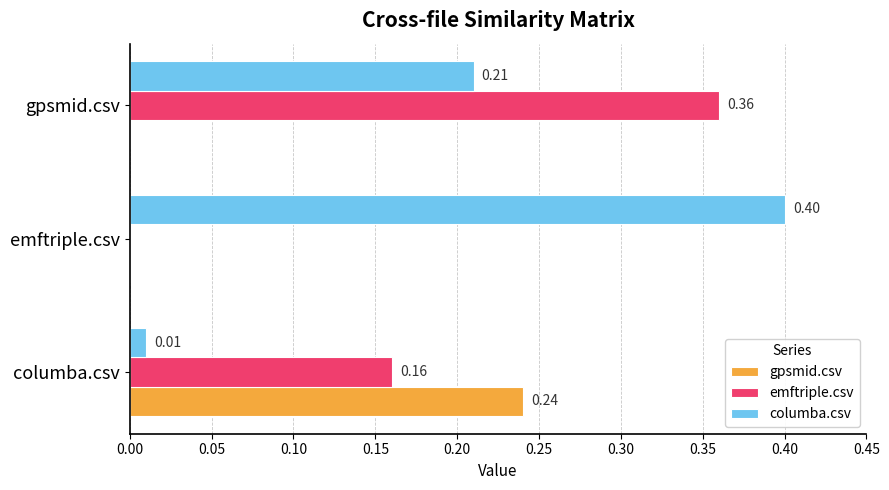

At which category is the sum across all series the highest?

gpsmid.csv